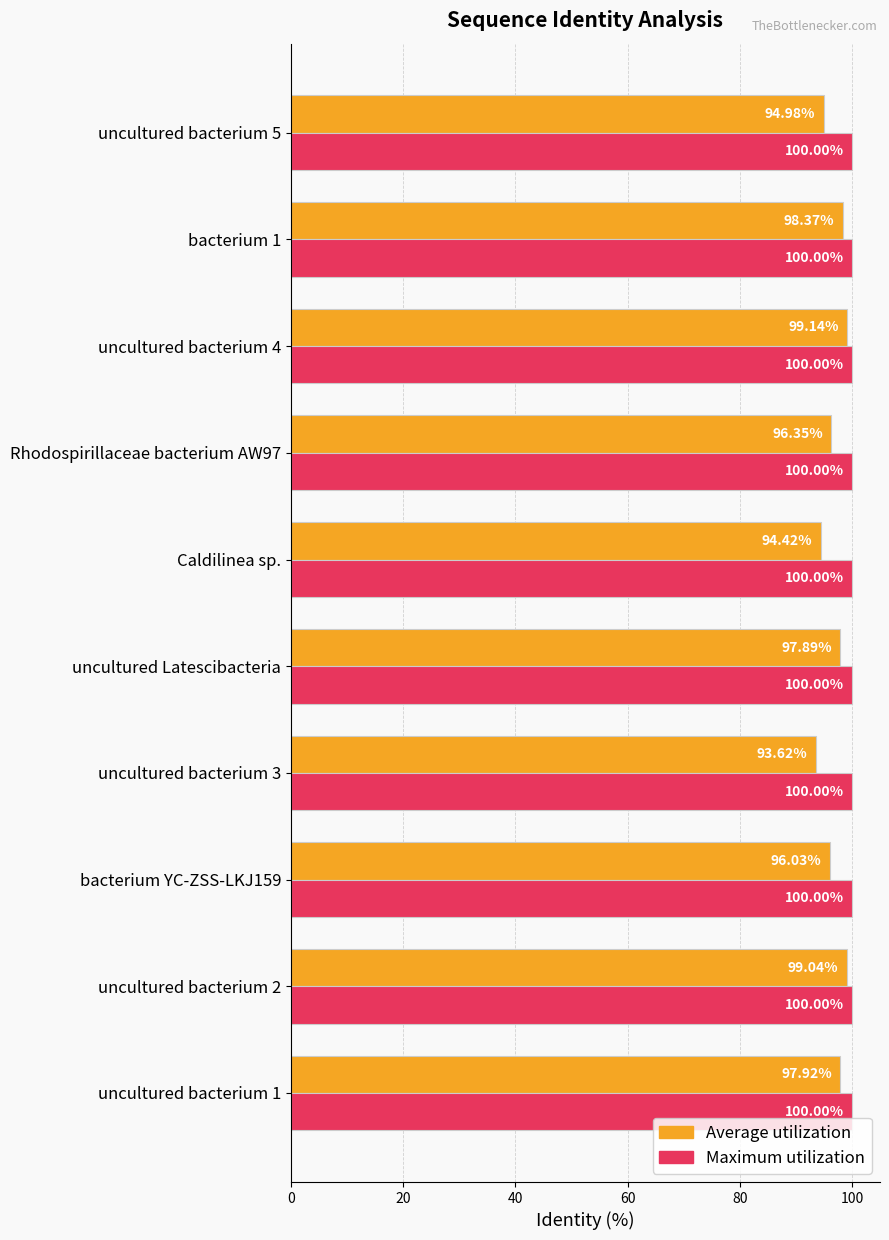

What is the total value across all series at uncultured Latescibacteria?

197.9